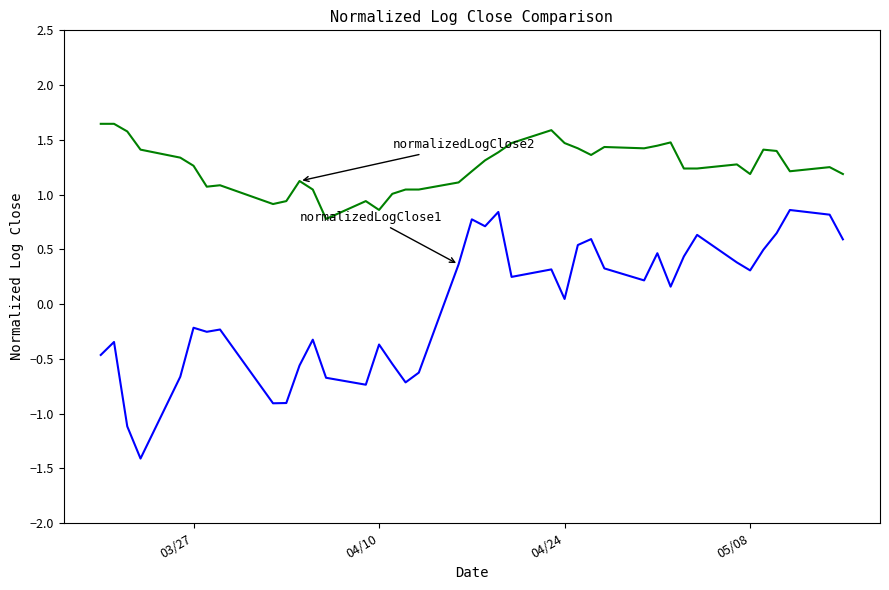

What is the smallest value displayed?

-1.4